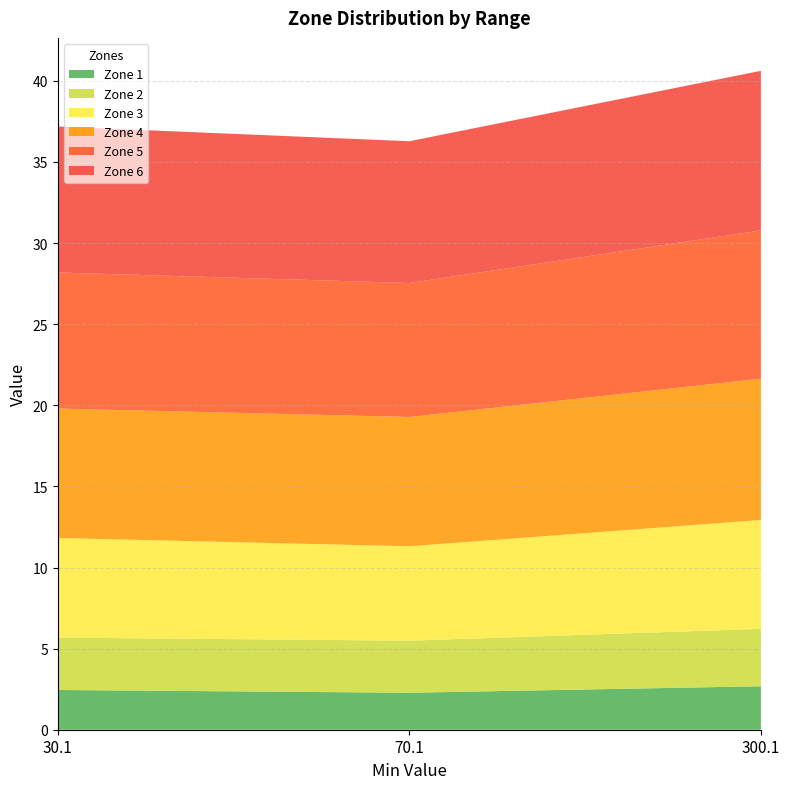

Reading left to right, what are all the values shown in this chart?

Zone 1: 30.1=2.5	70.1=2.3	300.1=2.7
Zone 2: 30.1=3.2	70.1=3.2	300.1=3.5
Zone 3: 30.1=6.1	70.1=5.8	300.1=6.7
Zone 4: 30.1=8.0	70.1=8.0	300.1=8.7
Zone 5: 30.1=8.4	70.1=8.3	300.1=9.1
Zone 6: 30.1=9.0	70.1=8.7	300.1=9.8